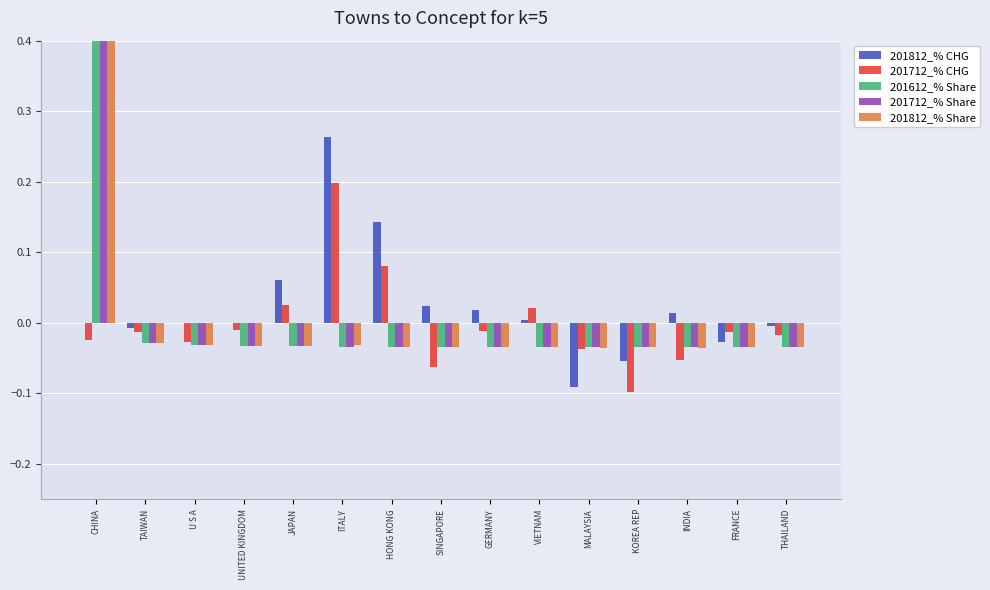

What is the difference between the highest and lowest values at INDIA?

0.1